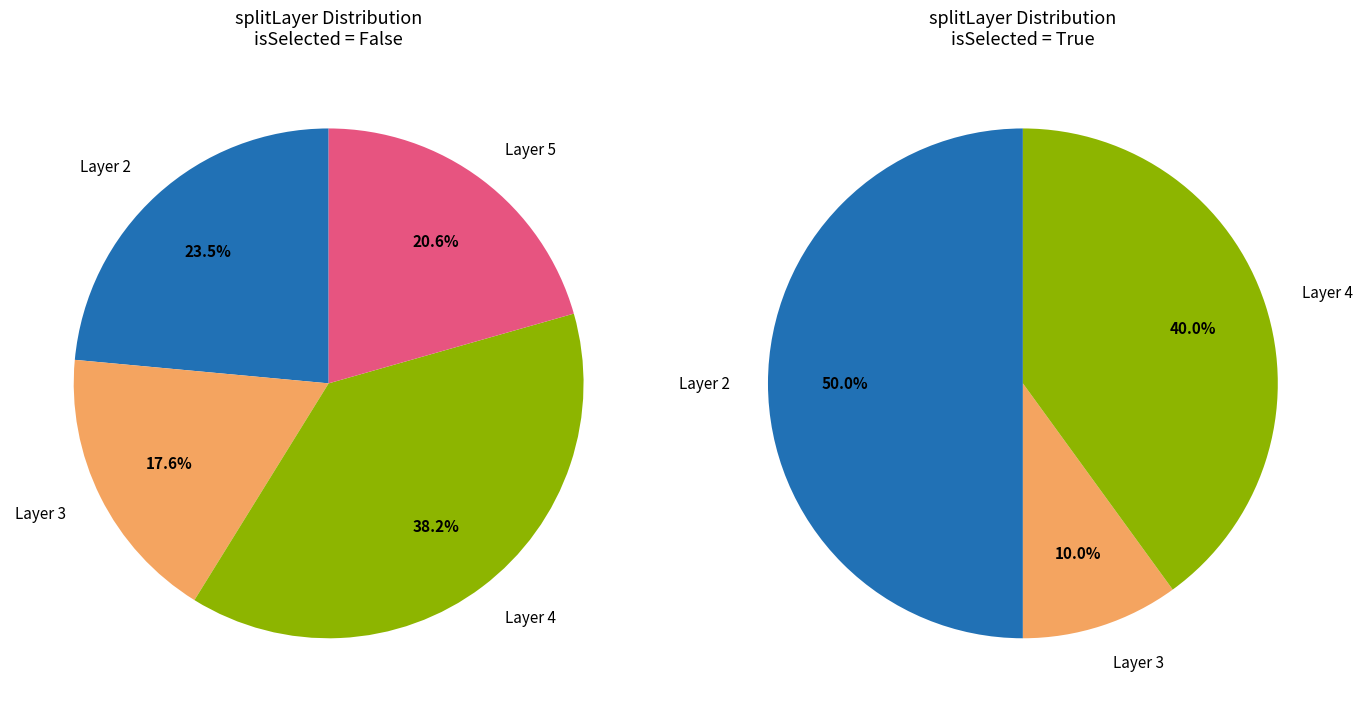

Which slice is the largest?

4